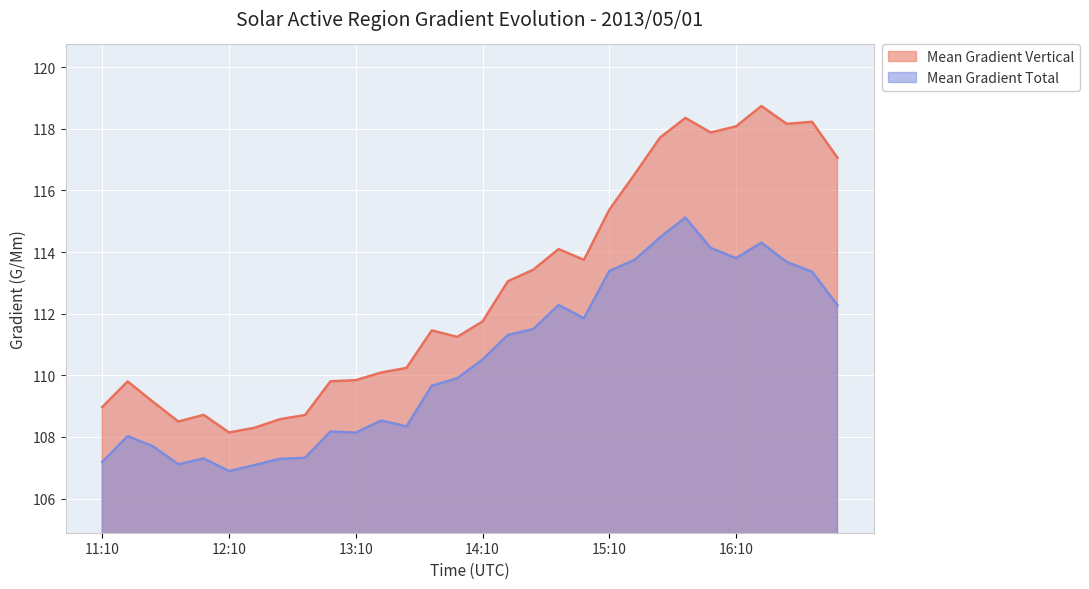

List the labels in order of Mean Gradient Vertical value, smallest first.

12:10, 12:22, 11:46, 12:34, 12:46, 11:58, 11:10, 11:34, 11:22, 12:58, 13:10, 13:22, 13:34, 13:58, 13:46, 14:10, 14:22, 14:34, 14:58, 14:46, 15:10, 15:22, 16:58, 15:34, 15:58, 16:10, 16:34, 16:46, 15:46, 16:22